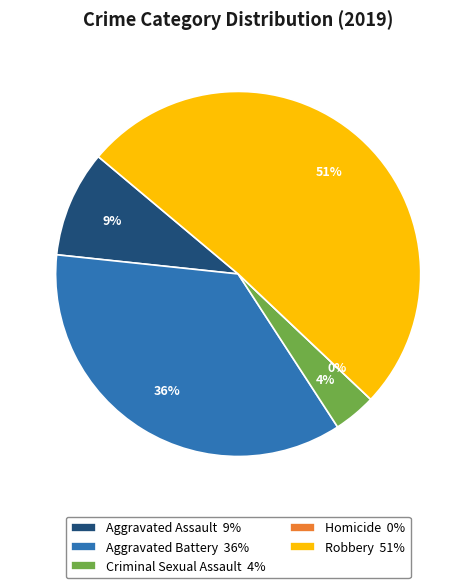

How many segments does this pie chart have?

5